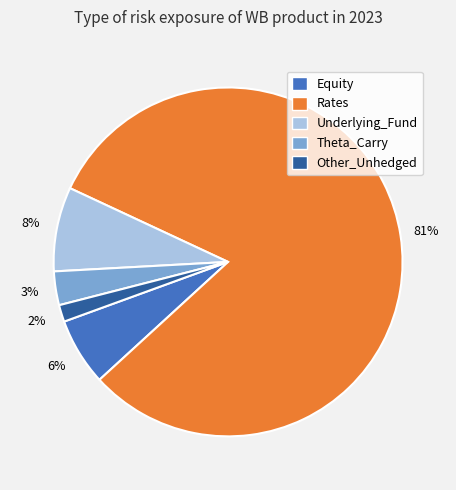

Which category accounts for the majority?

Rates